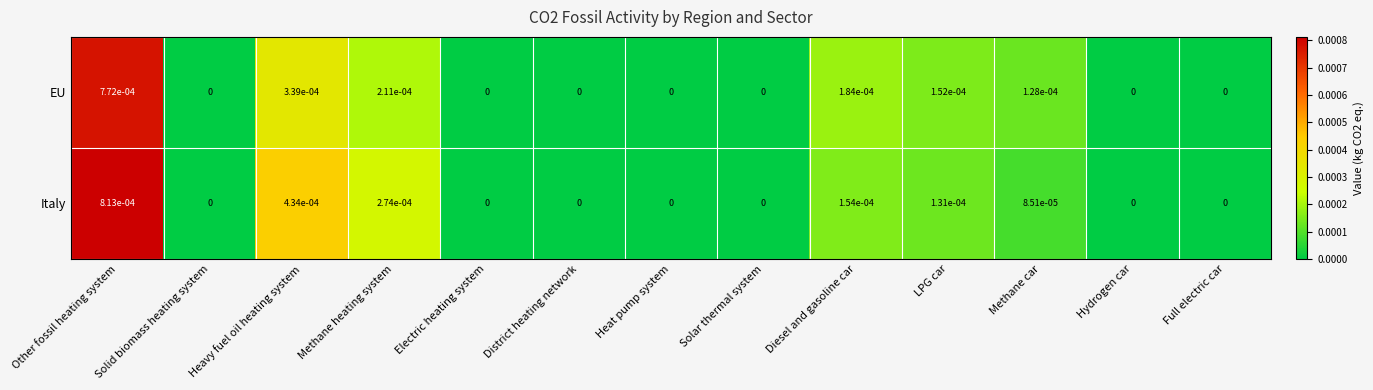

True or false: Italy has a value of 0.0 at Electric heating system.

True